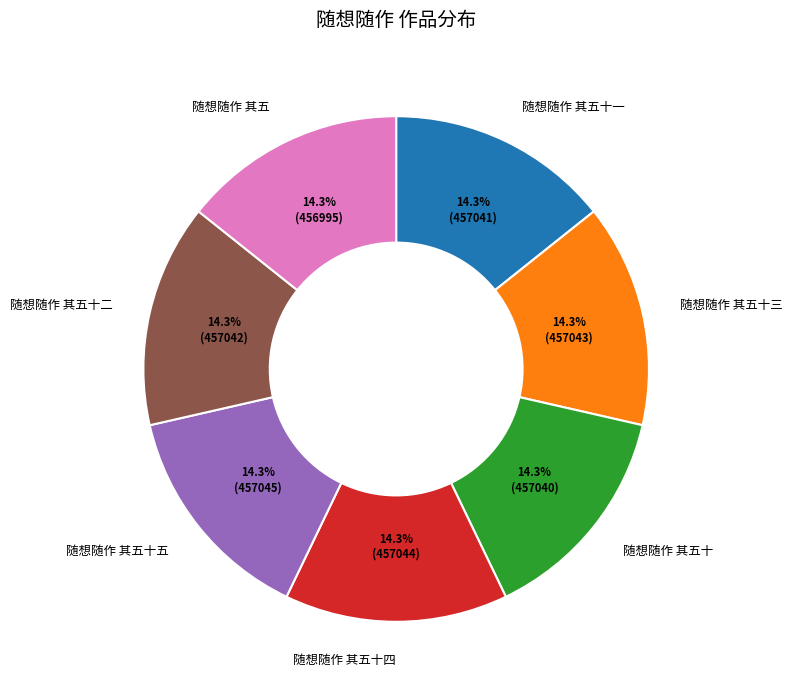

Is there any slice that represents more than half of the pie?

No